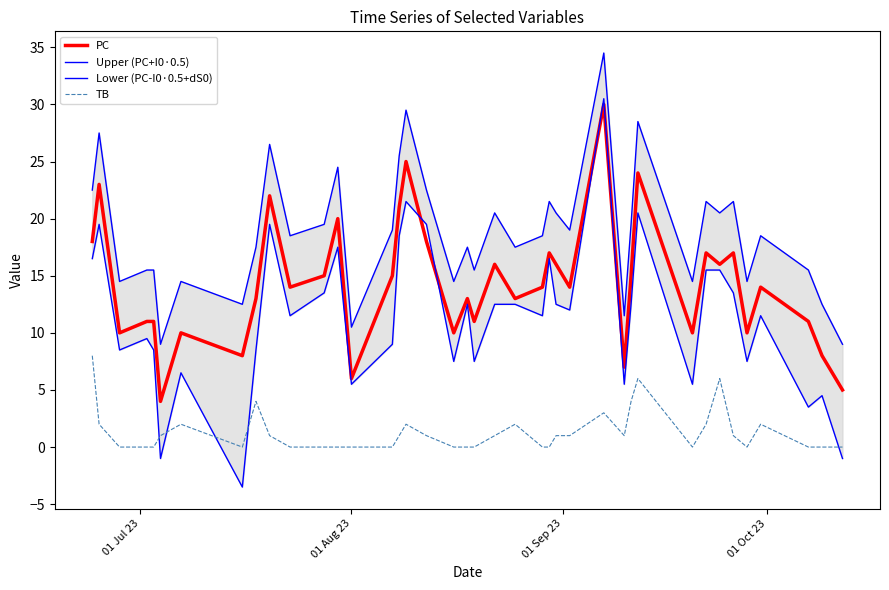

True or false: TB and PC cross at least once.

False